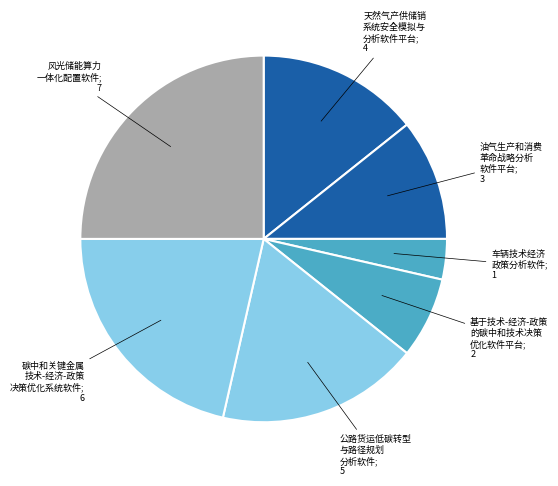

To the nearest percent, what is the average slice percentage?

14%